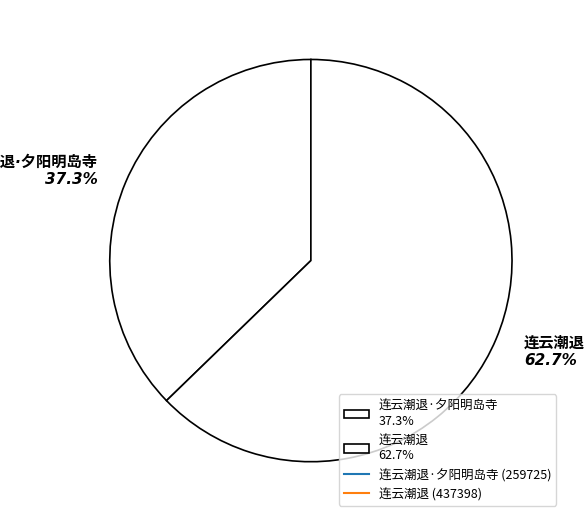

Is there any slice that represents more than half of the pie?

Yes